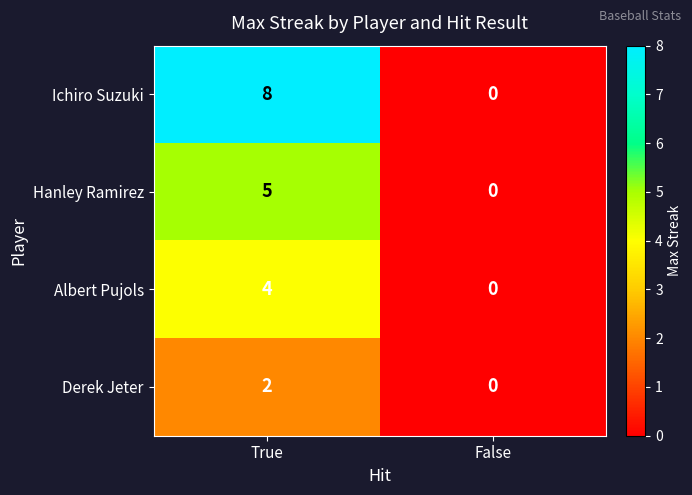

How many values in Derek Jeter are above zero?

1